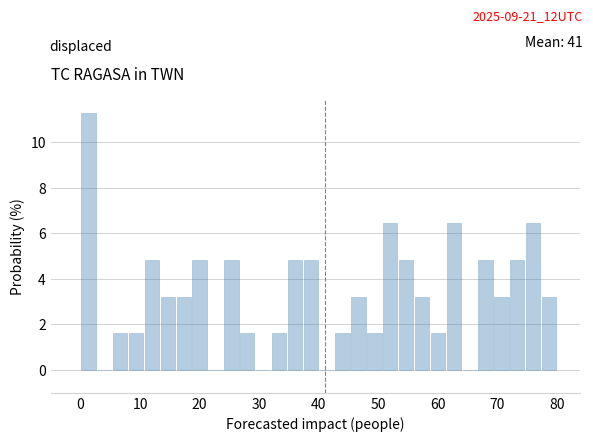

Around what value on the x-axis is the tallest bar? Give the approximate position of its centre, as read against the axis.

1